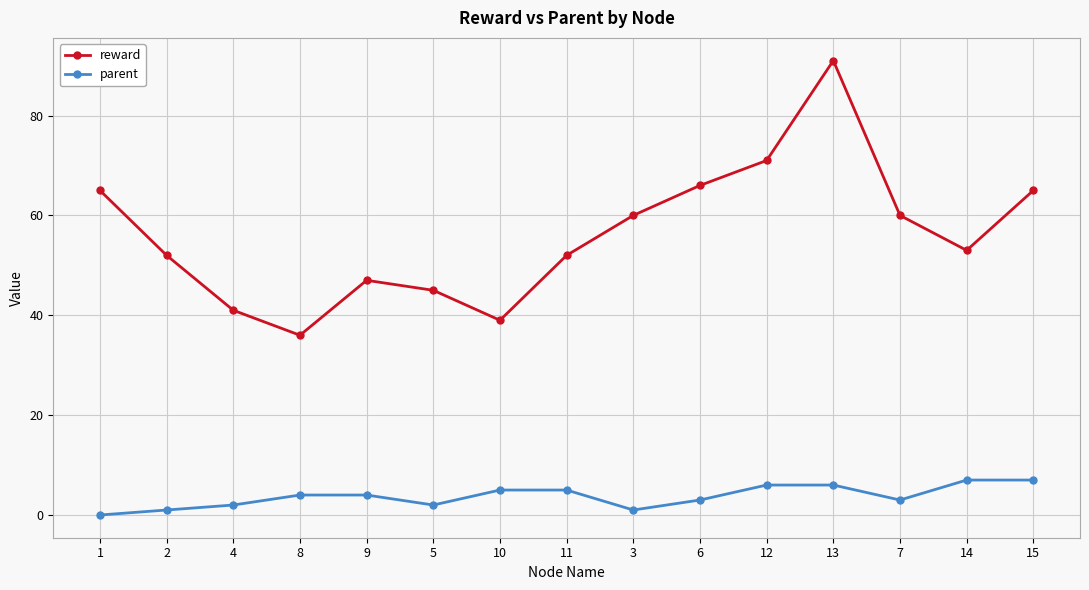

What position from the right is 14?

2